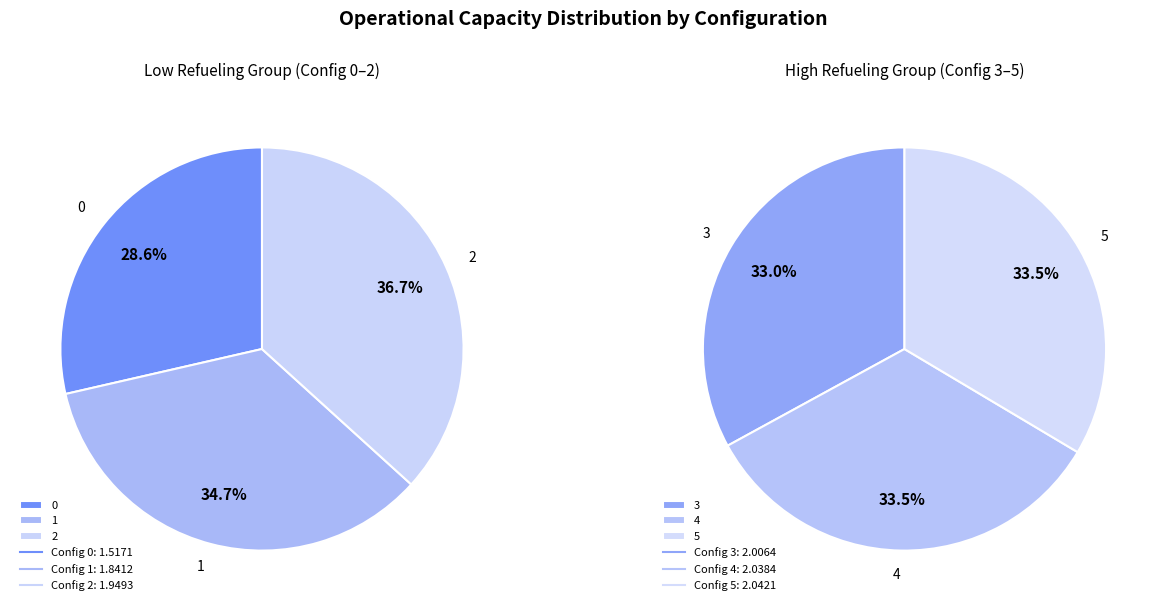

Which category has the biggest portion of the pie?

5